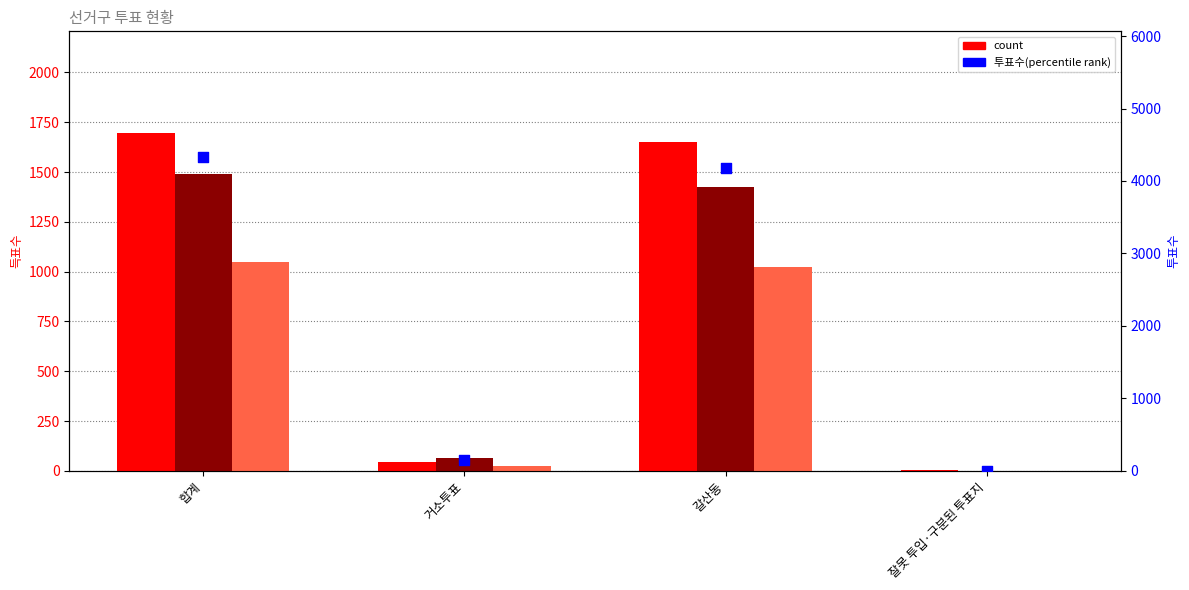

At how many categories does at least one series exceed 1696?

2